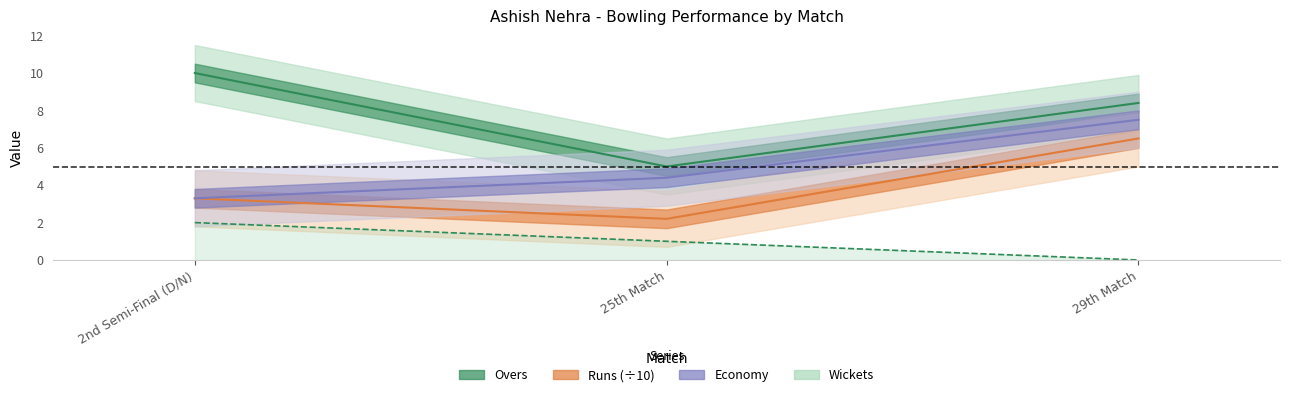

What is the sum of the Overs values at 25th Match and 29th Match?

13.4